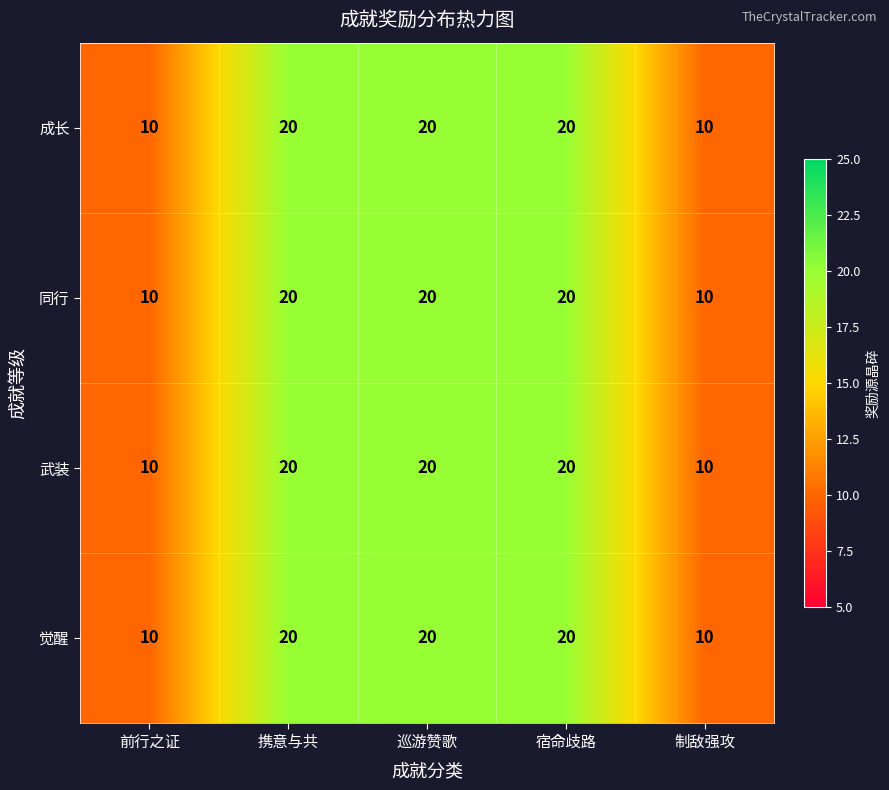

What is the total value across all series at 巡游赞歌?

80